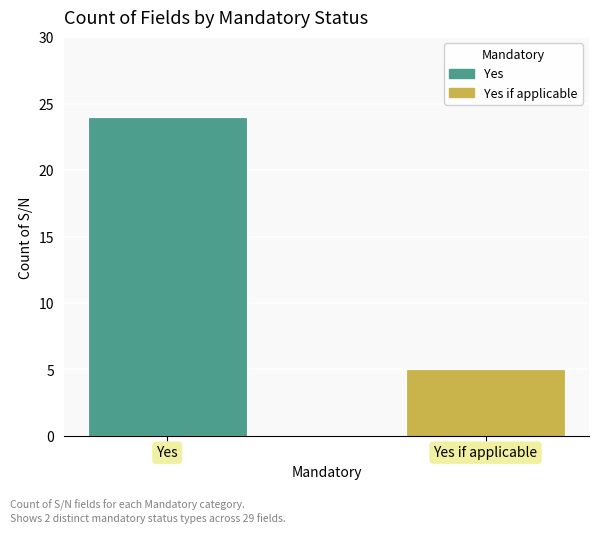

Where is the data nearest to the value 14?

1